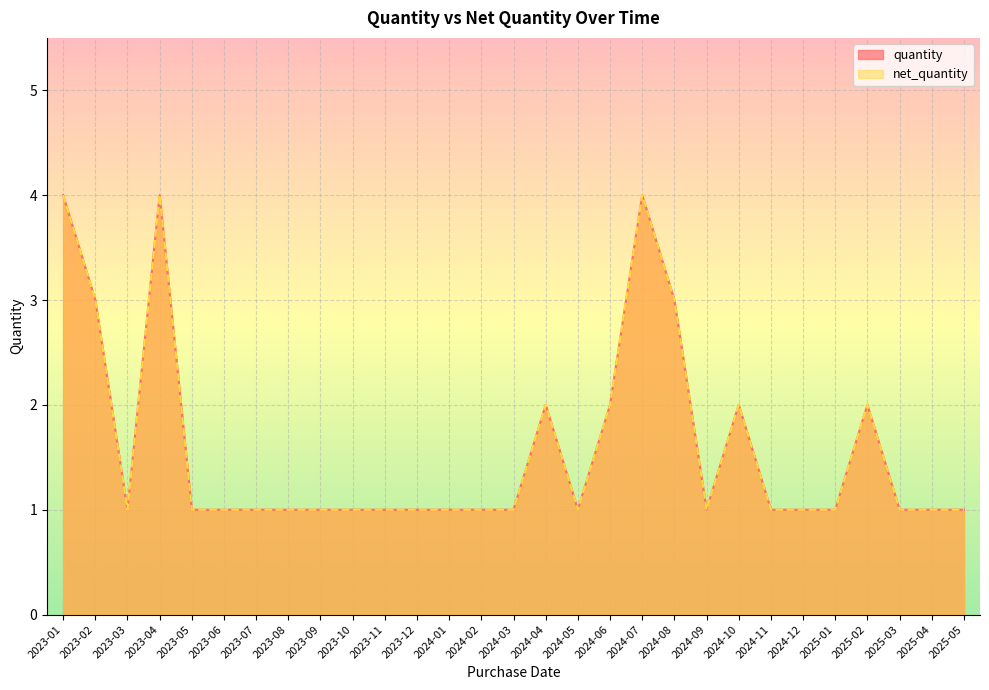

What is the label of the 29th point from the left?

2025-05